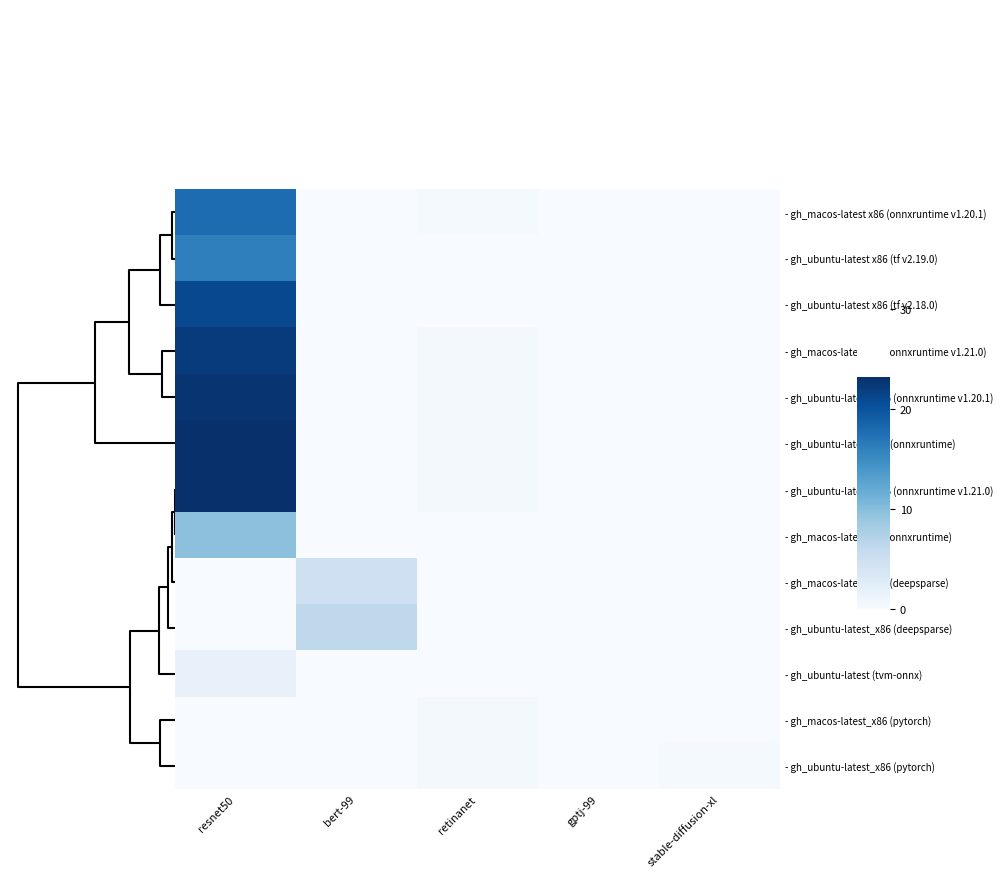

What is the spread (max minus min) of values at bert-99?

6.3